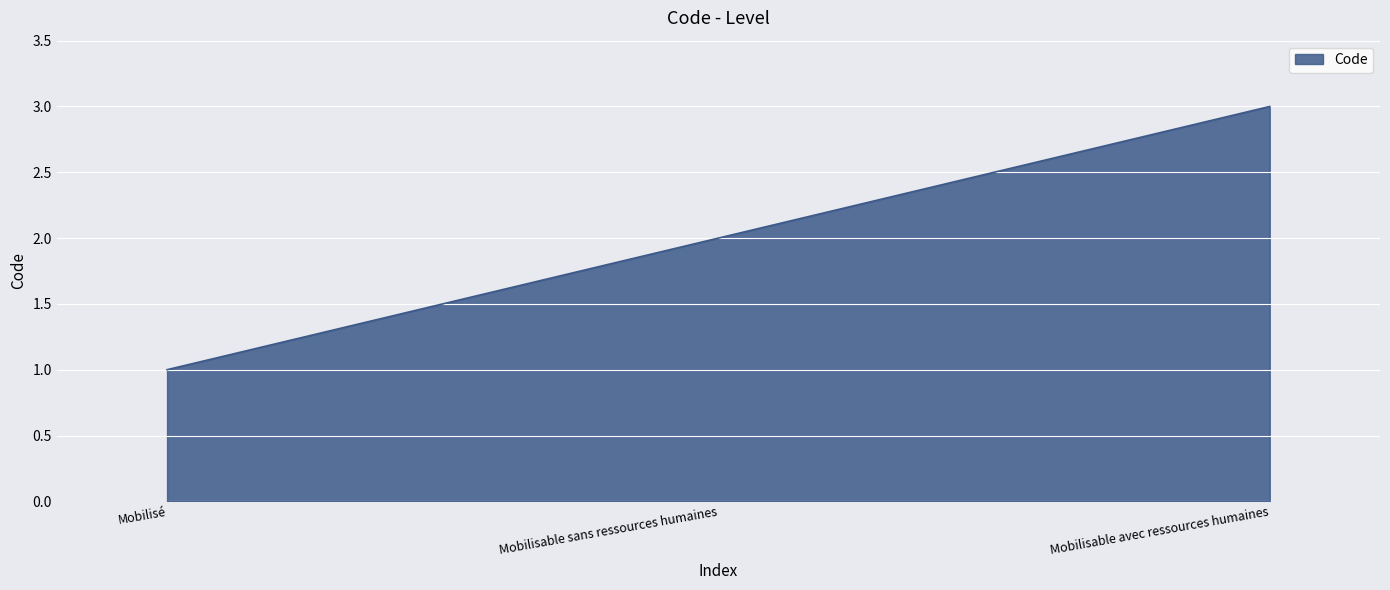

Is it true that the value at Mobilisable avec ressources humaines is 3?

True